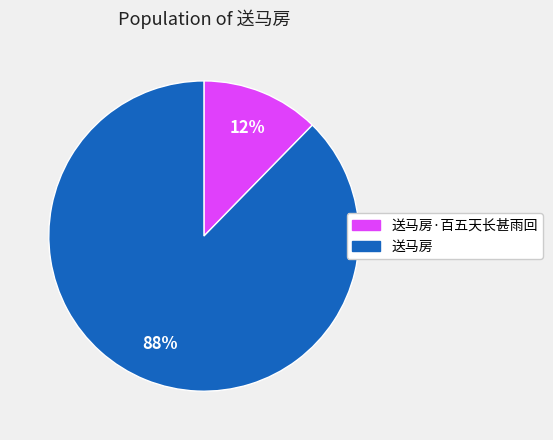

What is the majority slice?

送马房